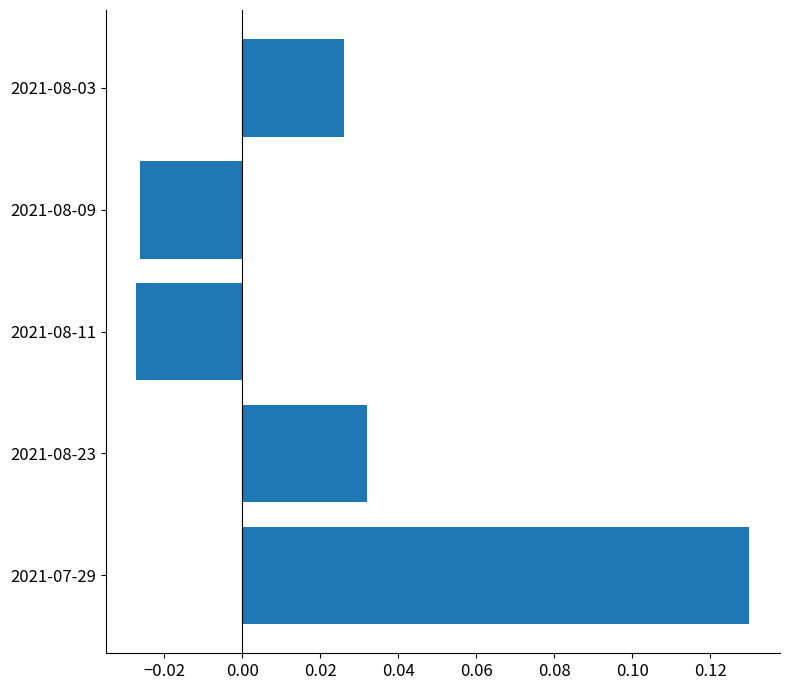

Which has a higher value, 2021-07-29 or 2021-08-23?

2021-07-29